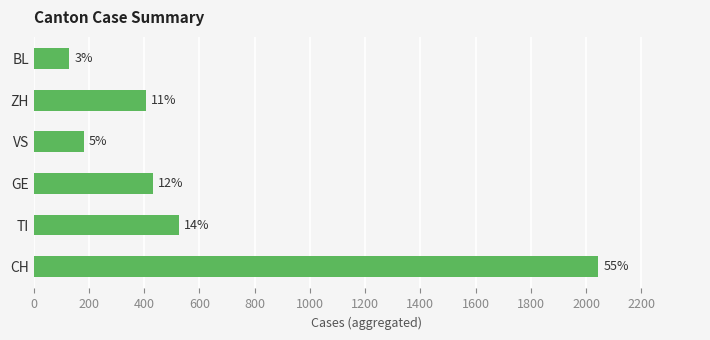

What is the smallest value displayed?

129